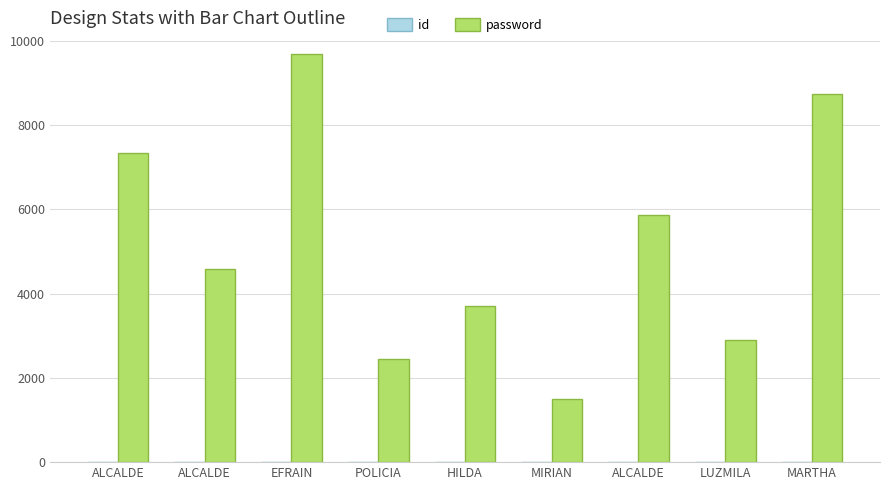

Between POLICIA and ALCALDE, which series saw the biggest shift?

password